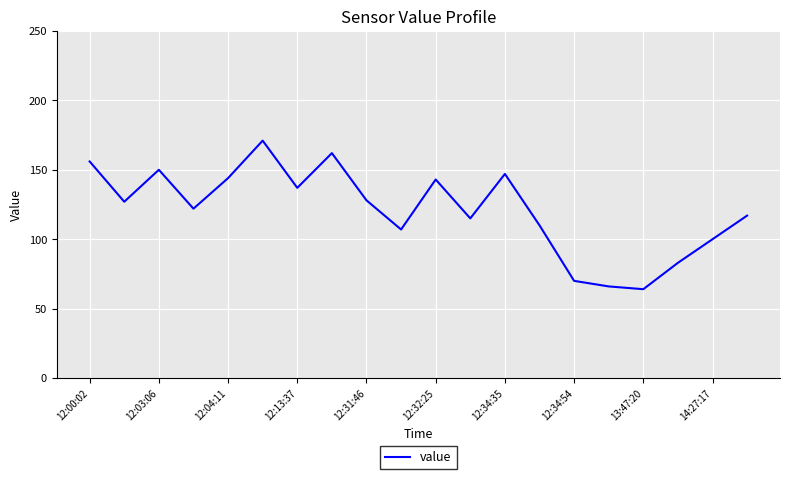

What is the greatest value displayed?

171